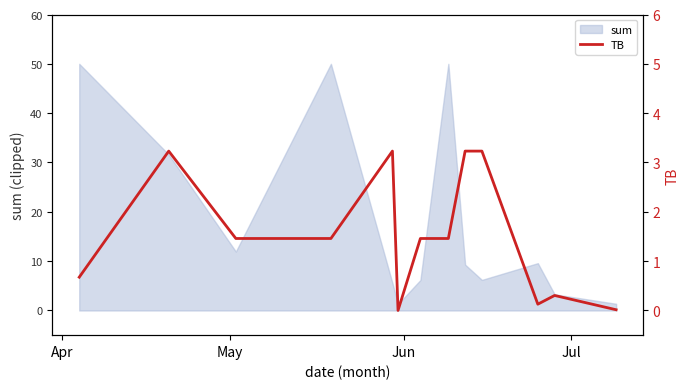

What is the lowest value of the sum series?

1.3